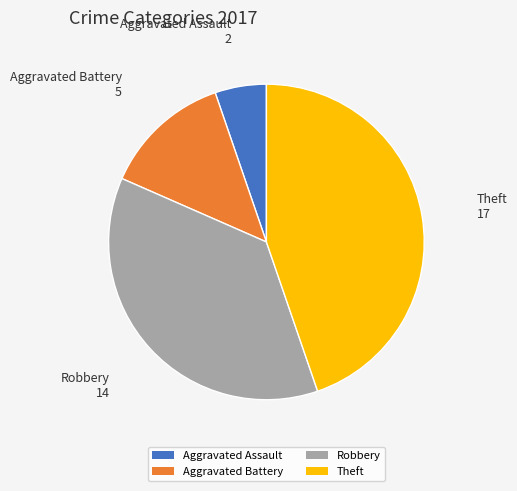

Do Aggravated Assault and Robbery together represent more than half of the pie?

No